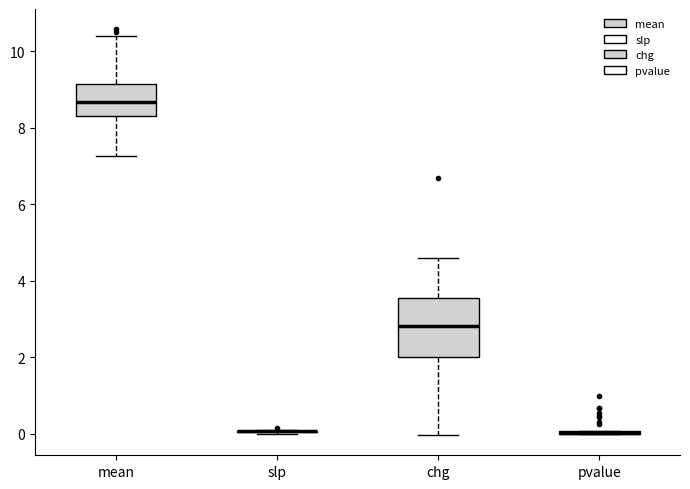

Reading left to right, transcribe this box plot: for each box, give where its median line is, the range the box spans, and where its two whiskers end, as read against the y-axis. The values are not printed on the chart, so give them approximately, as read against the axis.

mean: median 8.6, box 8.4 to 9.2, whiskers 7.2 to 10.4
slp: box collapsed to a line at 0.0, whiskers 0.0 to 0.2
chg: median 2.8, box 2.0 to 3.6, whiskers 0.0 to 4.6
pvalue: box collapsed to a line at 0.0, whiskers 0.0 to 0.0